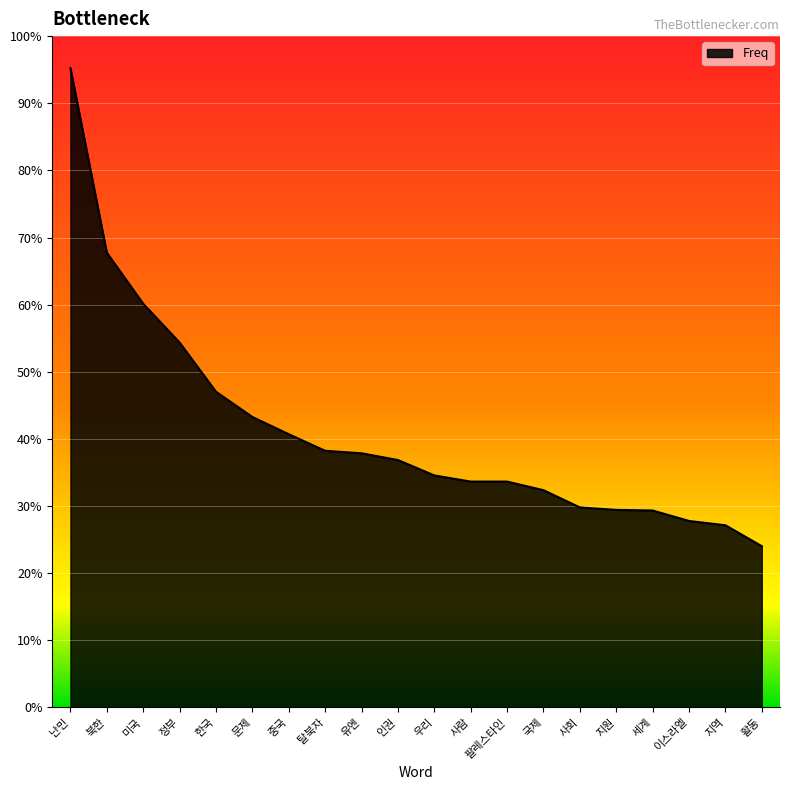

Reading left to right, list all the values displayed in this chart.

난민=1039	북한=739	미국=656	정부=593	한국=513	문제=472	중국=444	탈북자=417	유엔=413	인권=402	우리=377	사람=367	팔레스타인=367	국제=353	사회=325	지원=321	세계=320	이스라엘=303	지역=296	활동=262